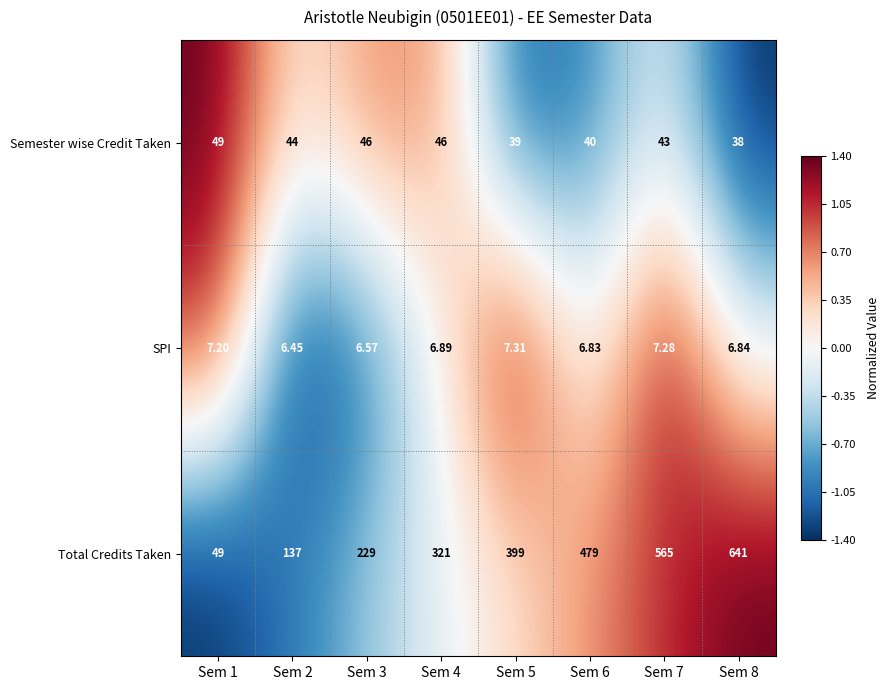

Which series has the largest total across all categories?

Total Credits Taken